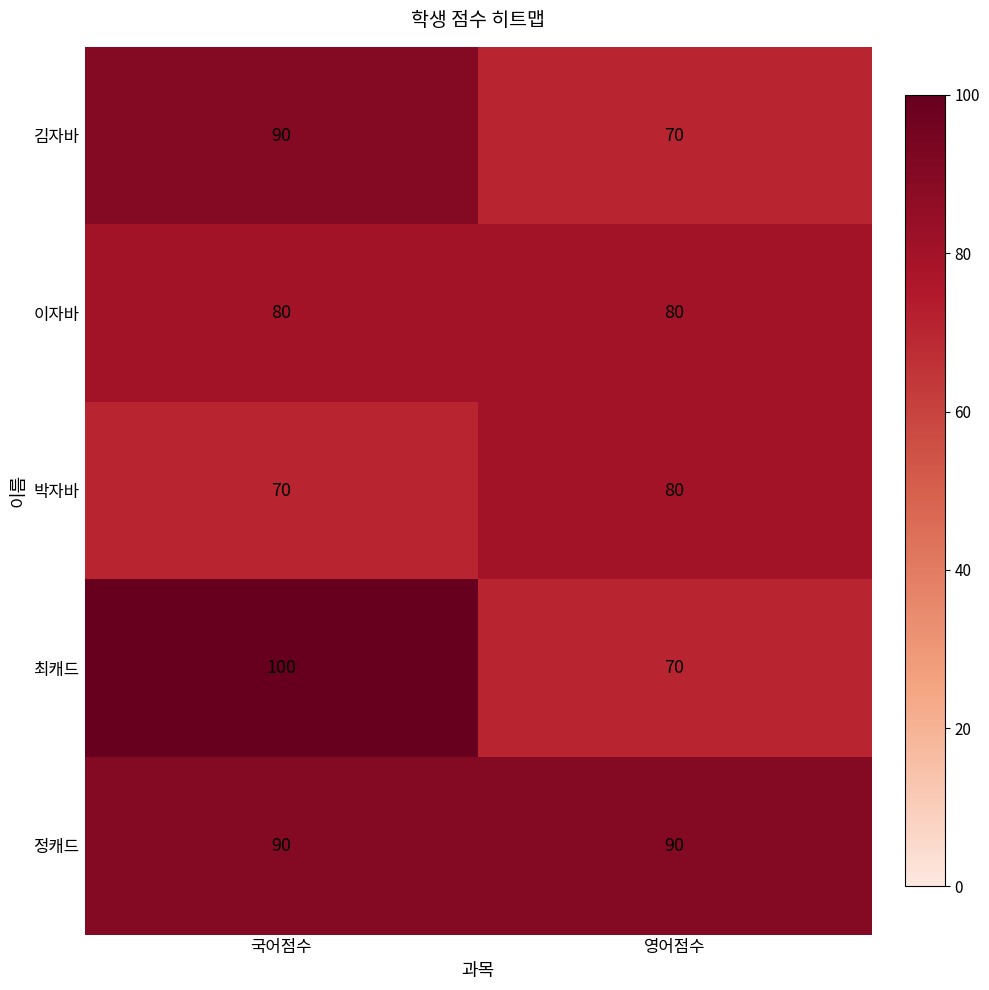

How many values in the 박자바 series are below 80?

1